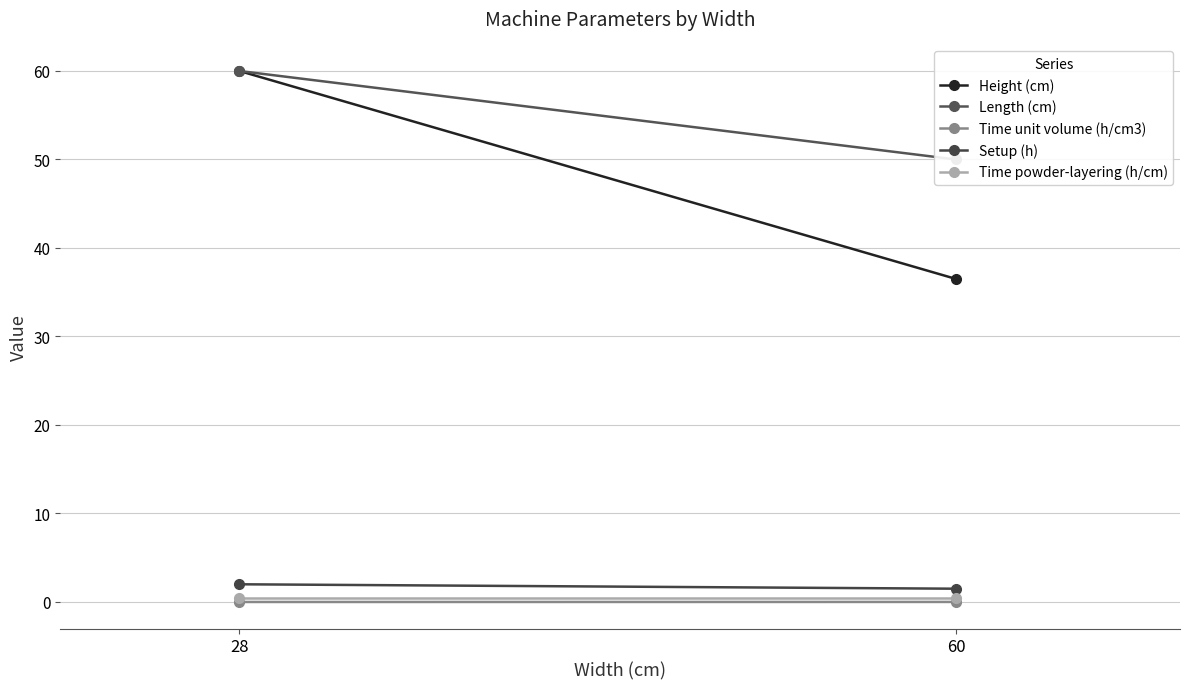

What is the maximum value shown in the chart?

60.0